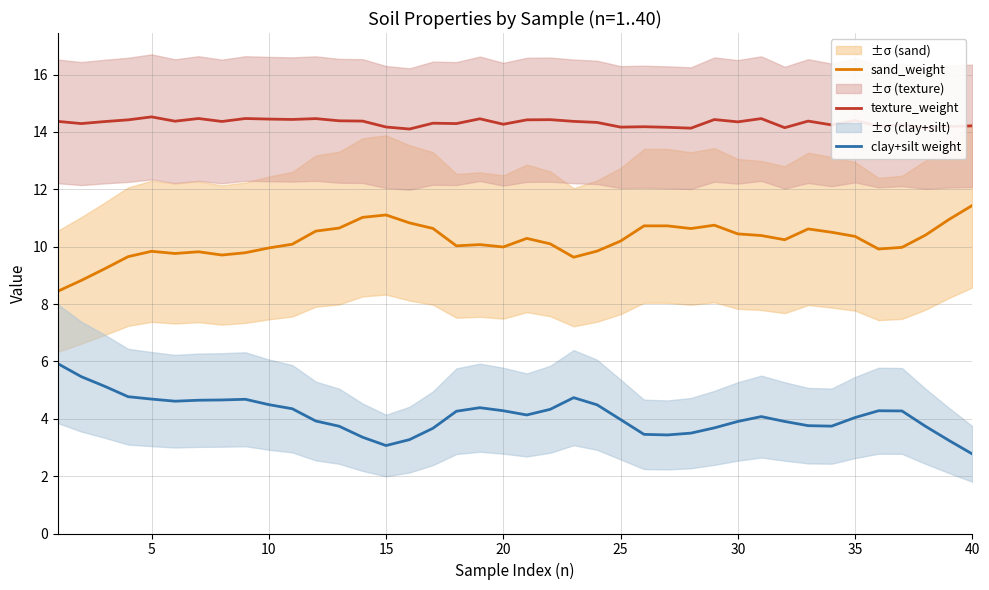

True or false: sand_weight and texture_weight intersect in this chart.

False